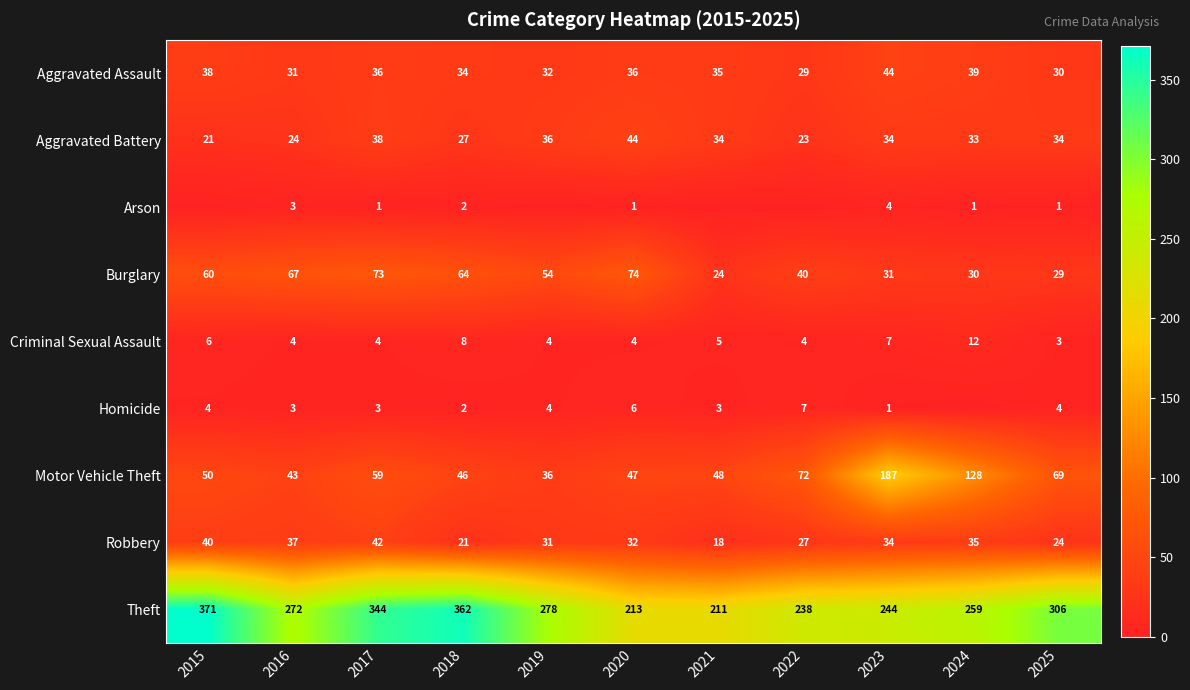

What value does the Aggravated Assault series have at 2022, to the nearest 10?

30